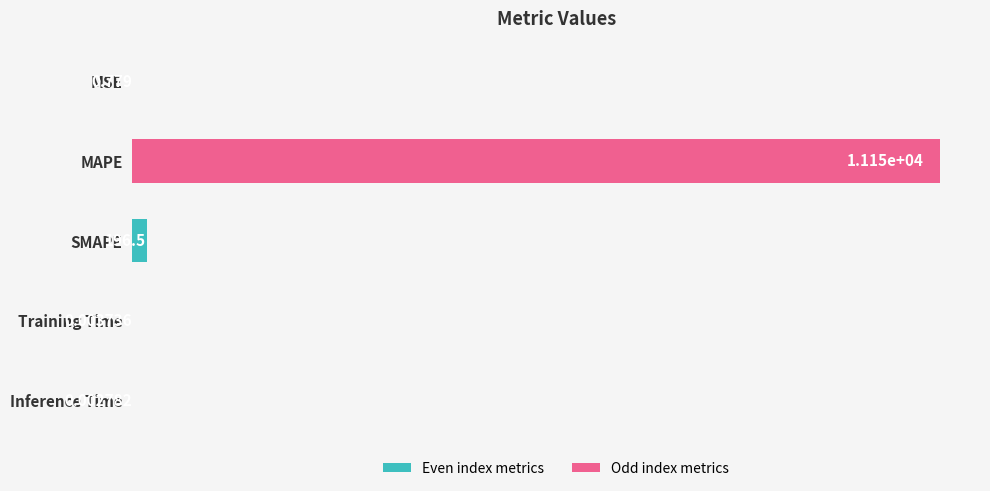

What is the sum of all values?

11347.6